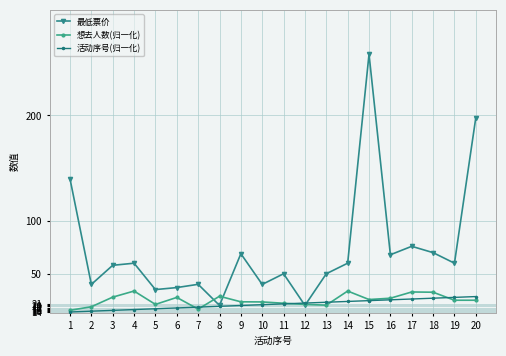

True or false: 想去人数(归一化) has a value of 32.5 at 18.

True